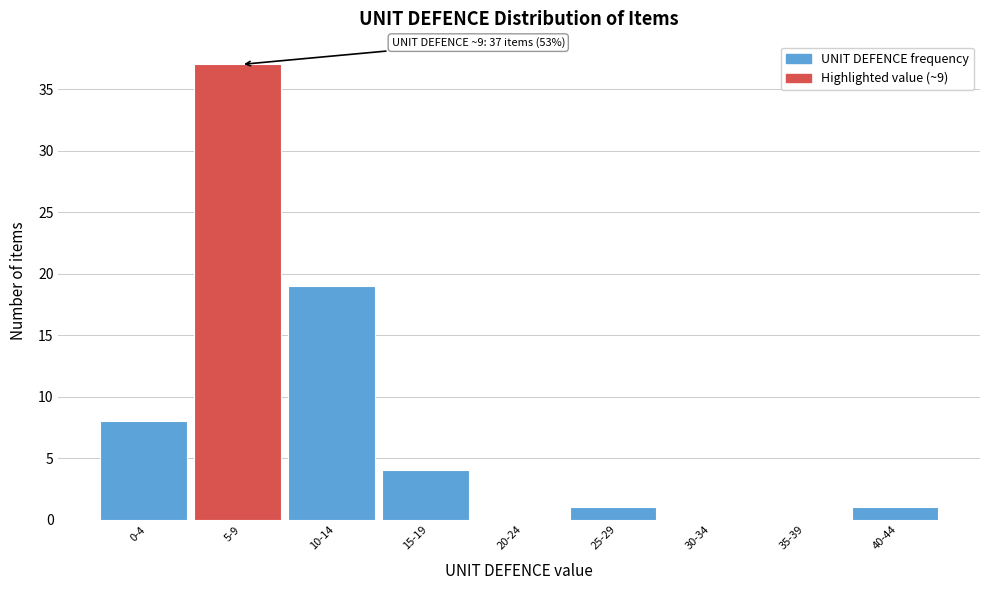

Reading right to left, transcribe all the data shown in this chart.

40-44=1	35-39=0	30-34=0	25-29=1	20-24=0	15-19=4	10-14=19	5-9=37	0-4=8